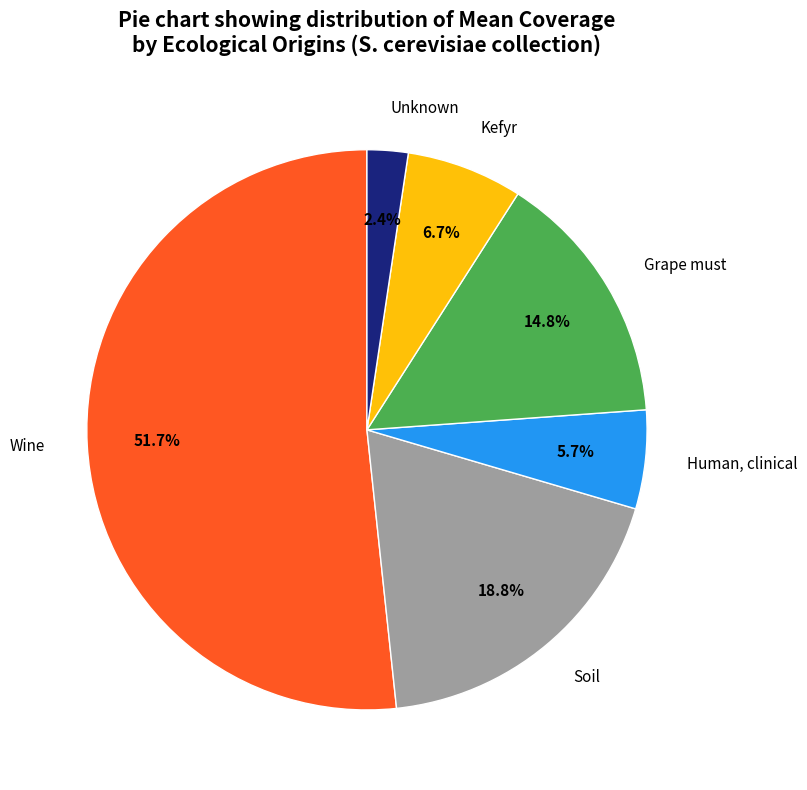

What portion of the pie excludes Soil?

81.2%